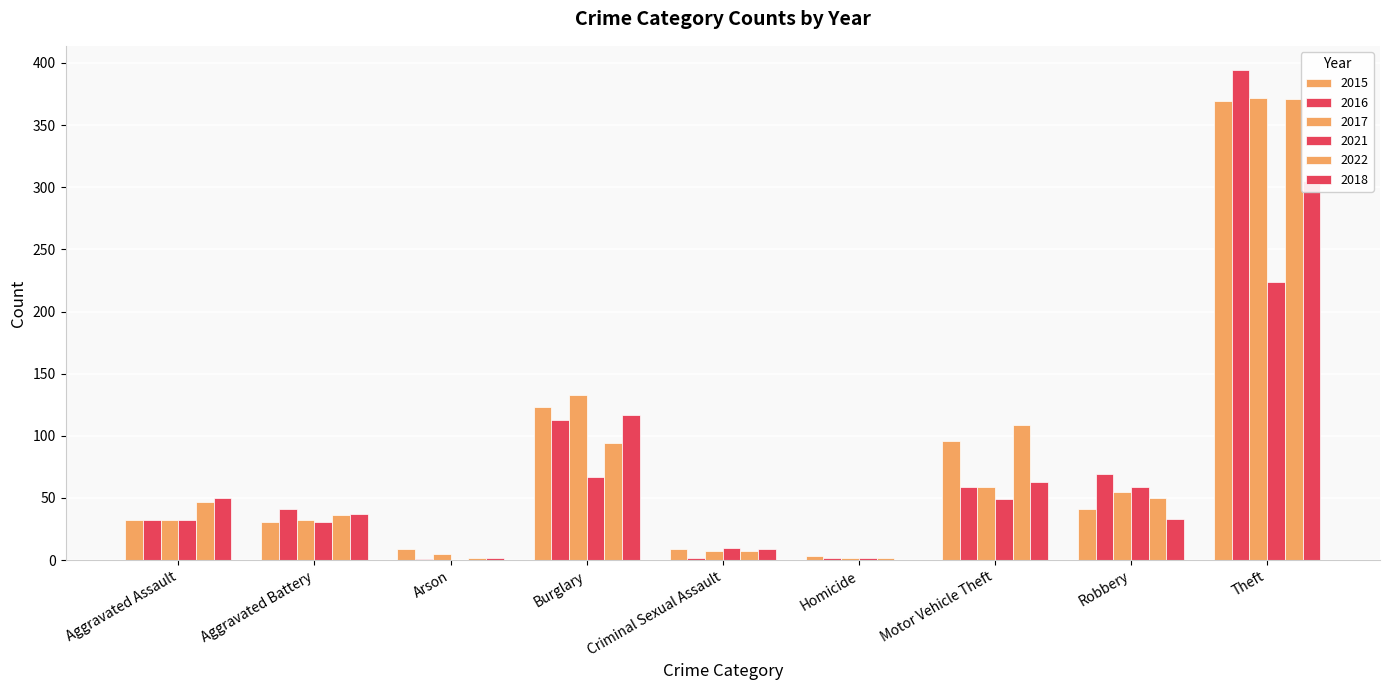

Is it true that 2022 equals 1 at Homicide?

False